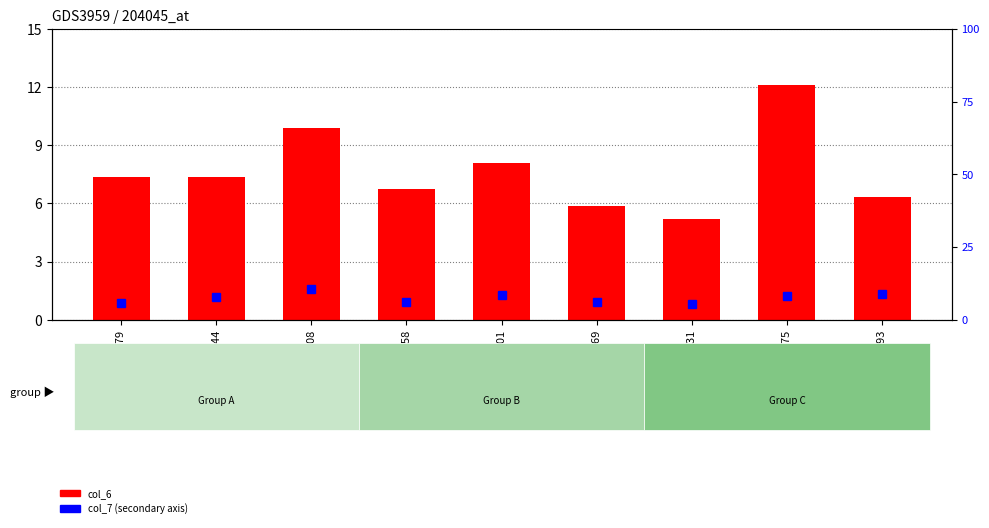

At which label is col_7 closest to 8?

3fw9A144